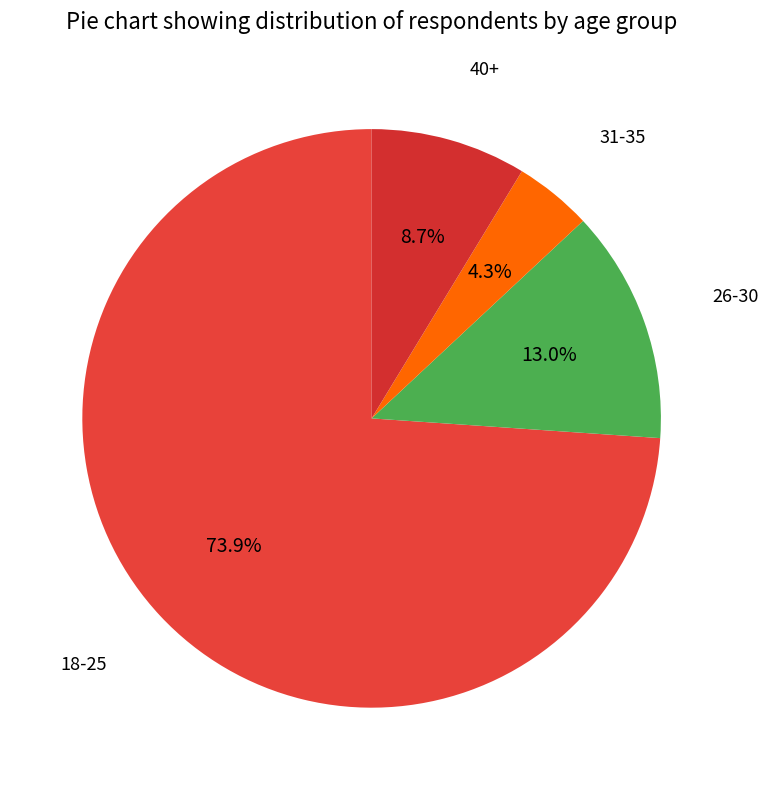

Is it true that 26-30 is 13% of the pie?

True